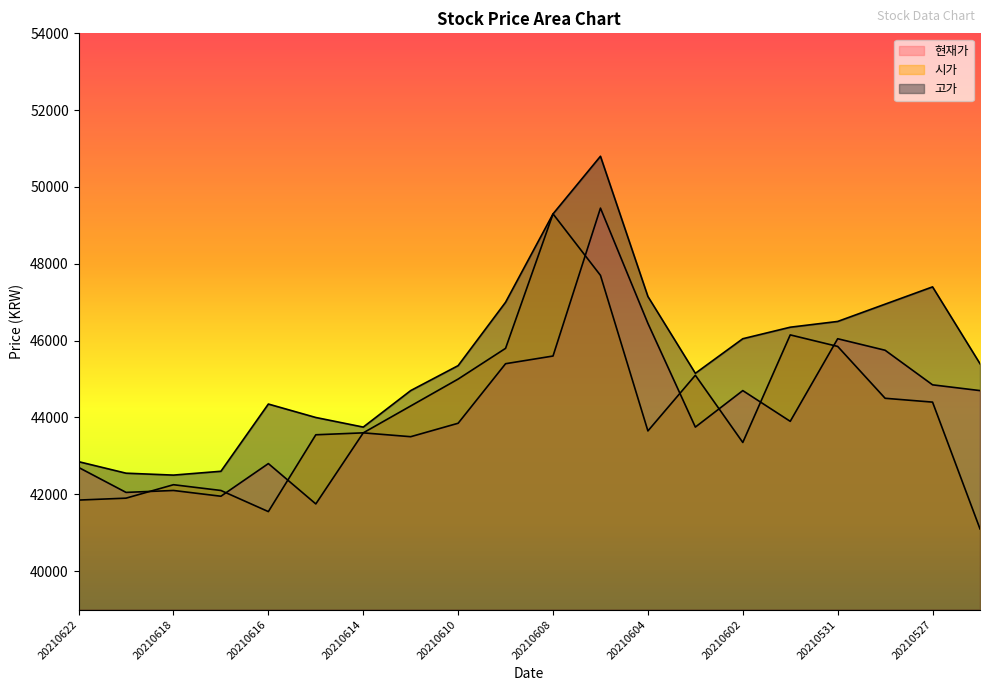

What are all the series names shown in the legend?

현재가, 시가, 고가